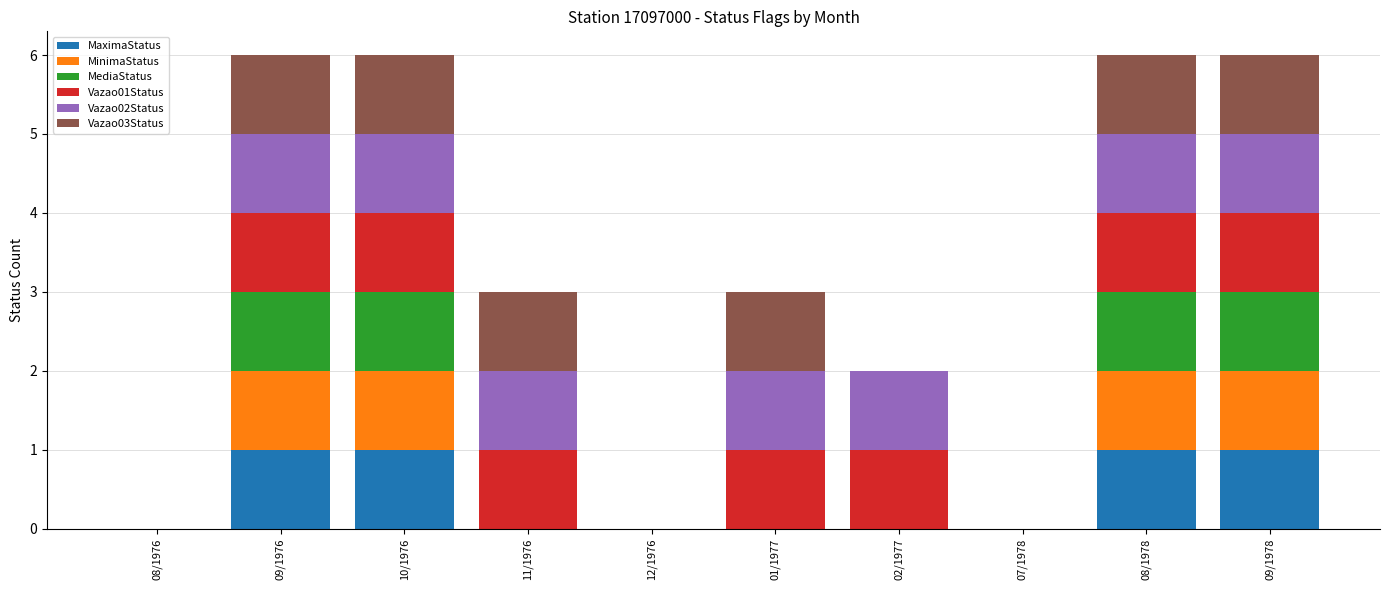

True or false: MaximaStatus has a value of 0 at 02/1977.

True